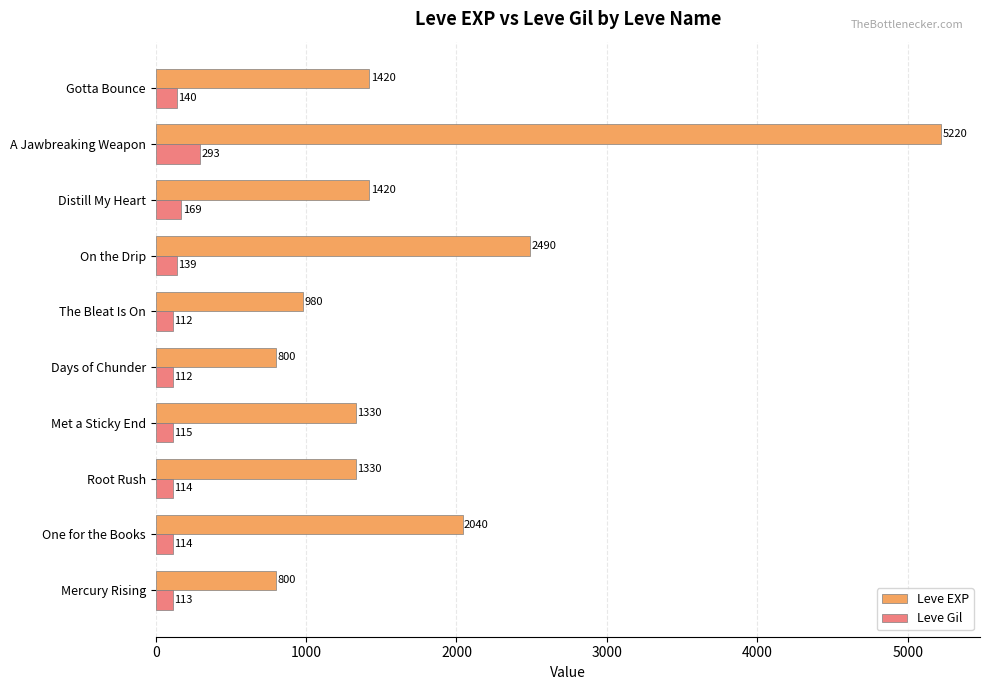

At which category is the sum across all series the highest?

A Jawbreaking Weapon